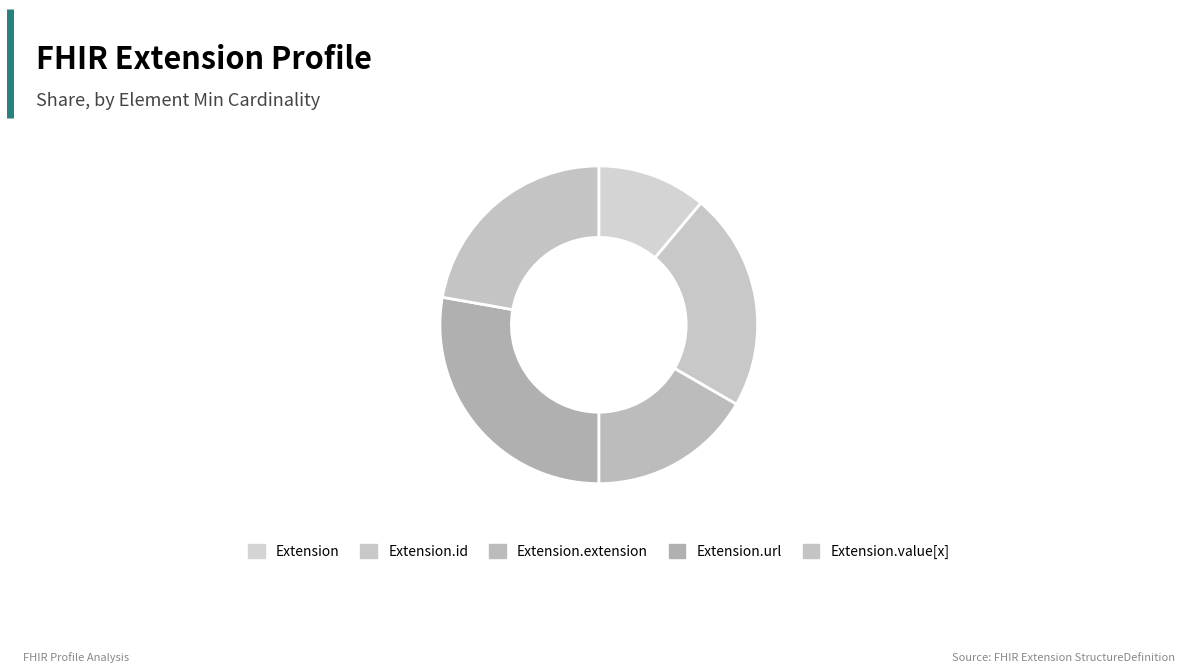

Count the number of slices in the pie.

5